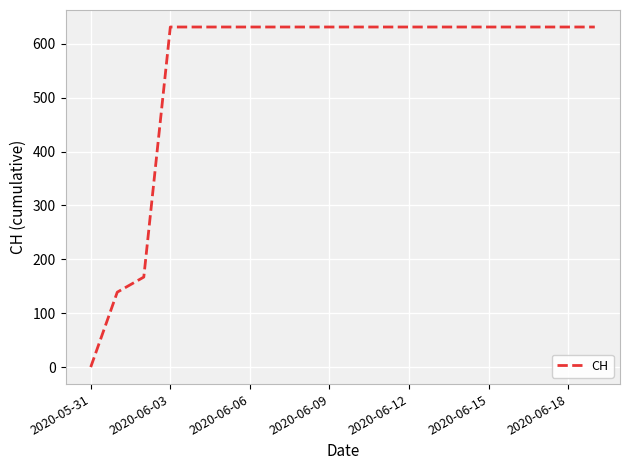

How many lines are shown in the chart?

1